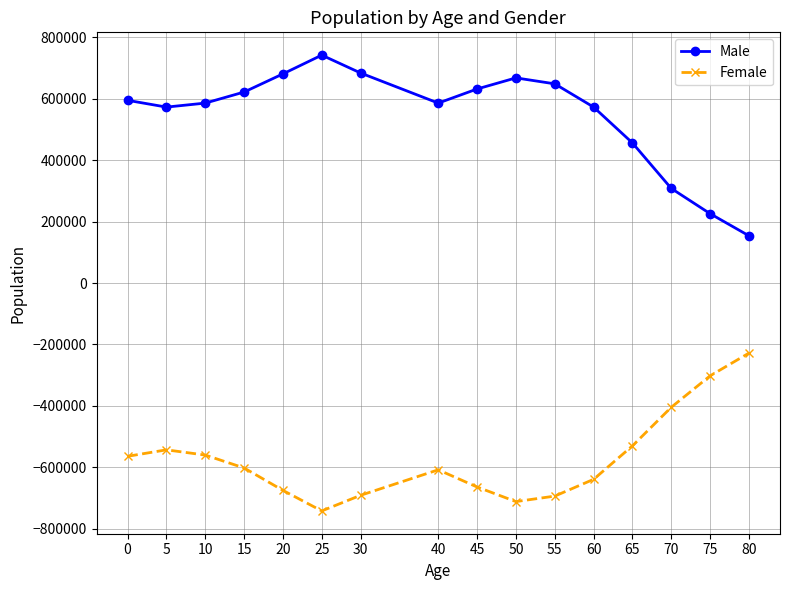

Rank the series by their maximum value, from highest to lowest.

Male, Female